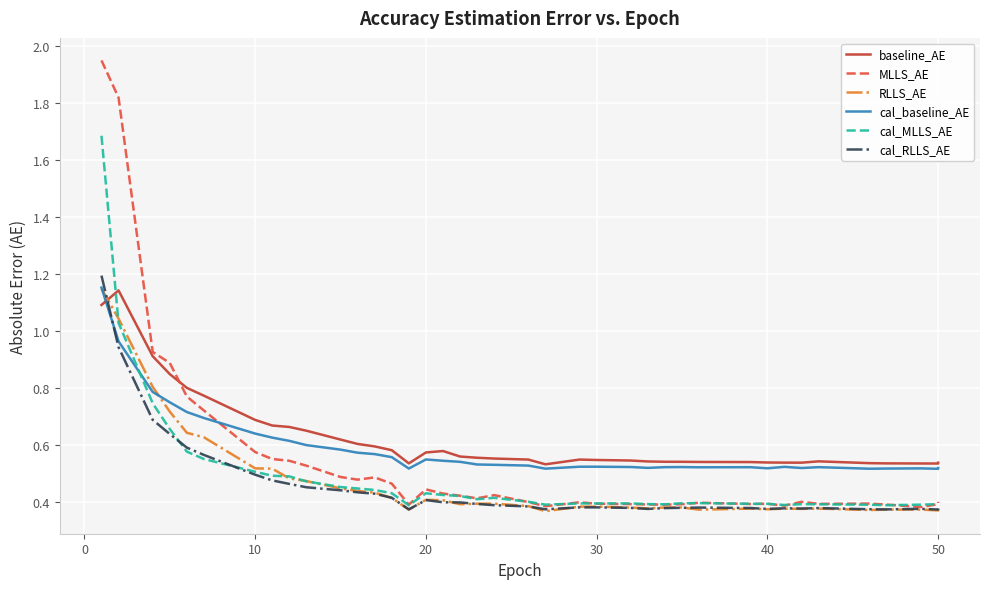

Is it true that RLLS_AE equals 0.2 at 36?

False